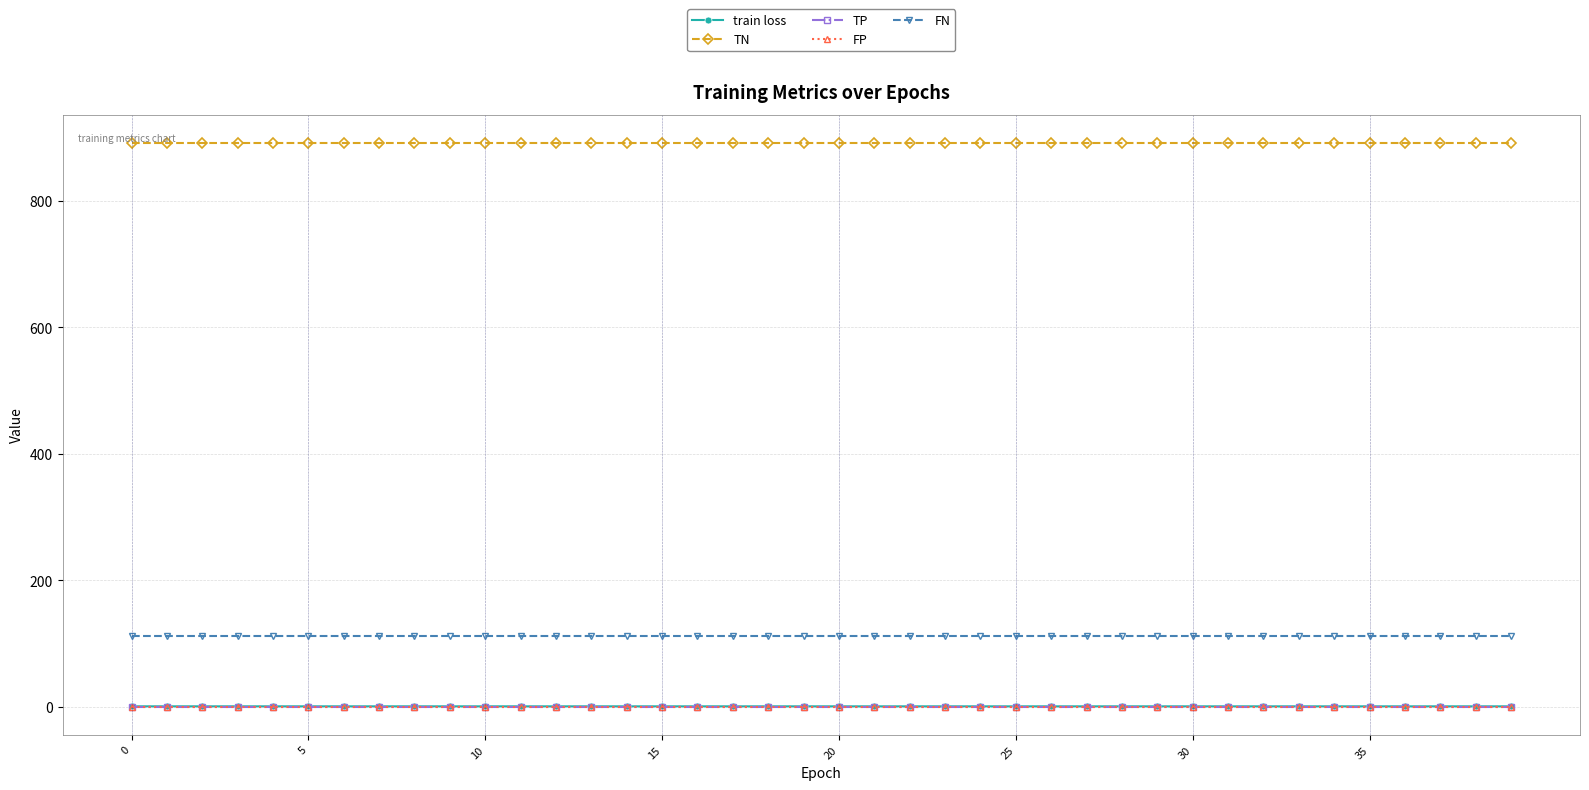

True or false: train loss and TP cross at least once.

False